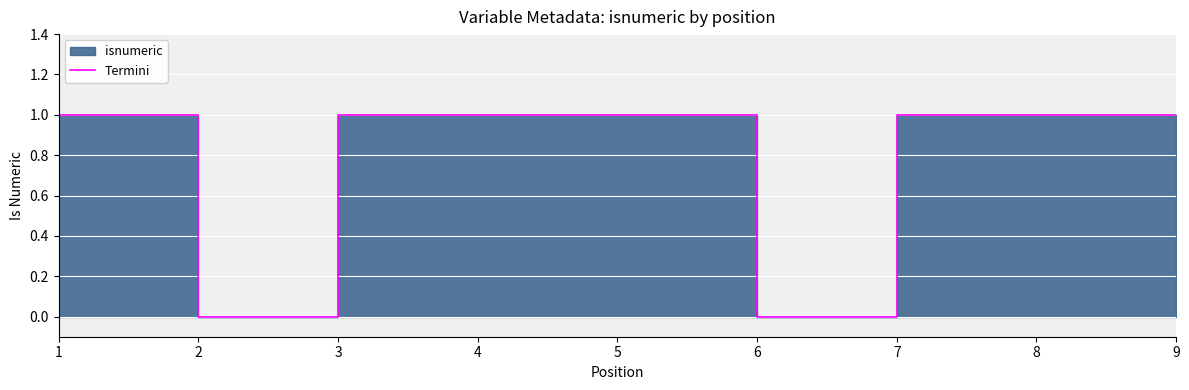

Count the values in the range 1 to 2.

7